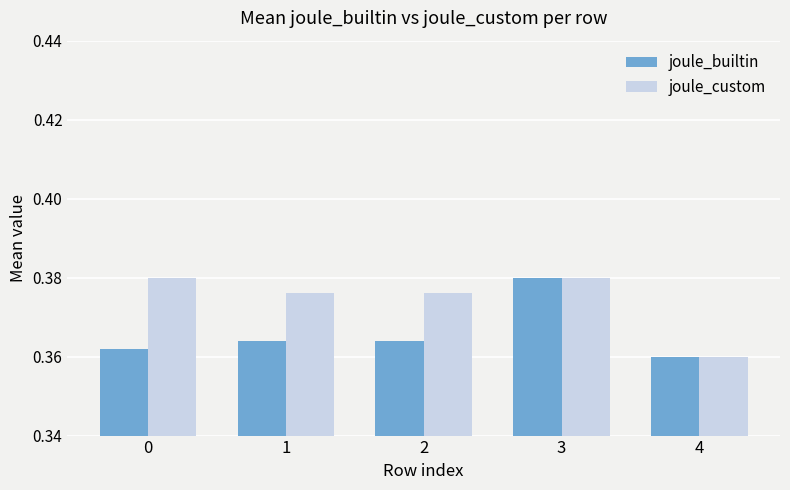

Where is joule_builtin nearest to the value 0?

4